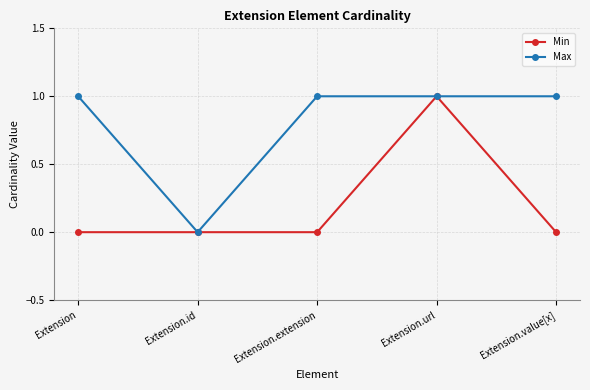

At Extension.extension, list the series in order from smallest to largest.

Min, Max